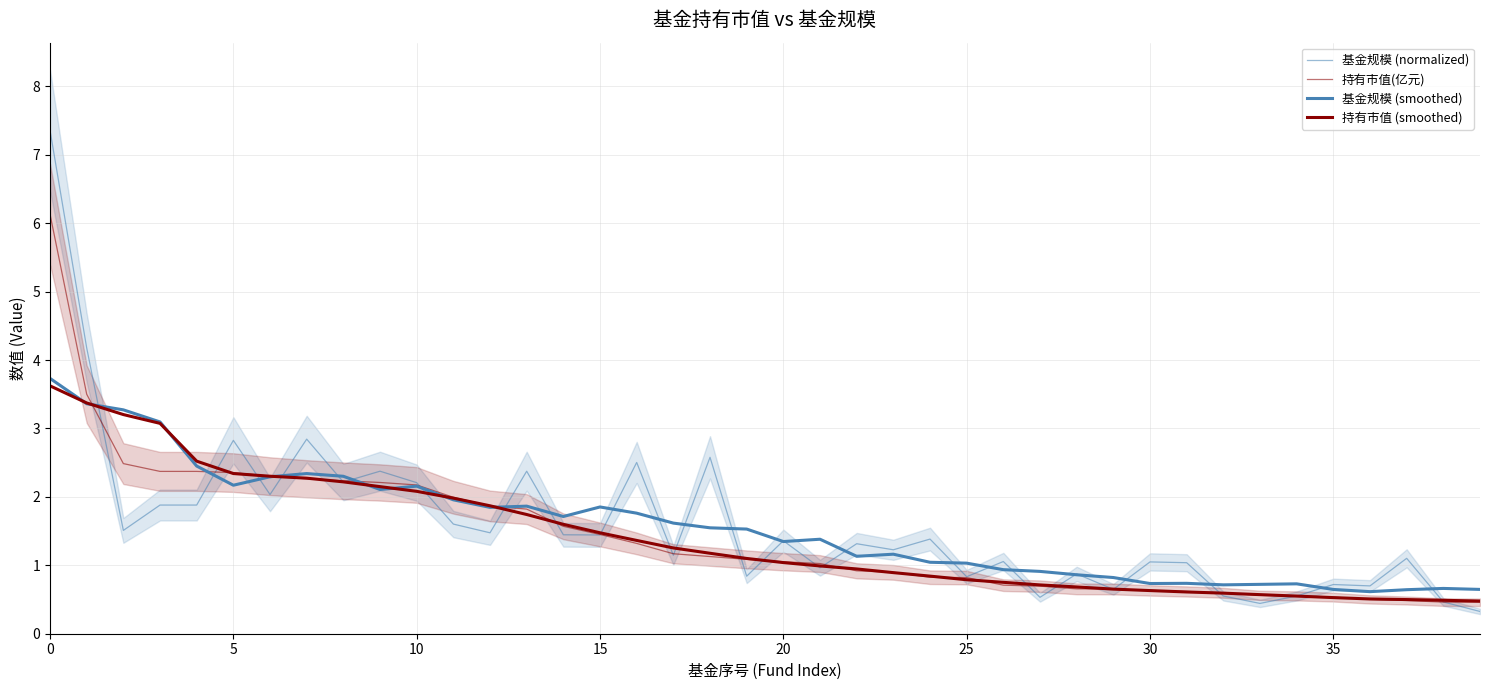

What are all the series names shown in the legend?

基金规模 (normalized), 持有市值(亿元), 基金规模 (smoothed), 持有市值 (smoothed)